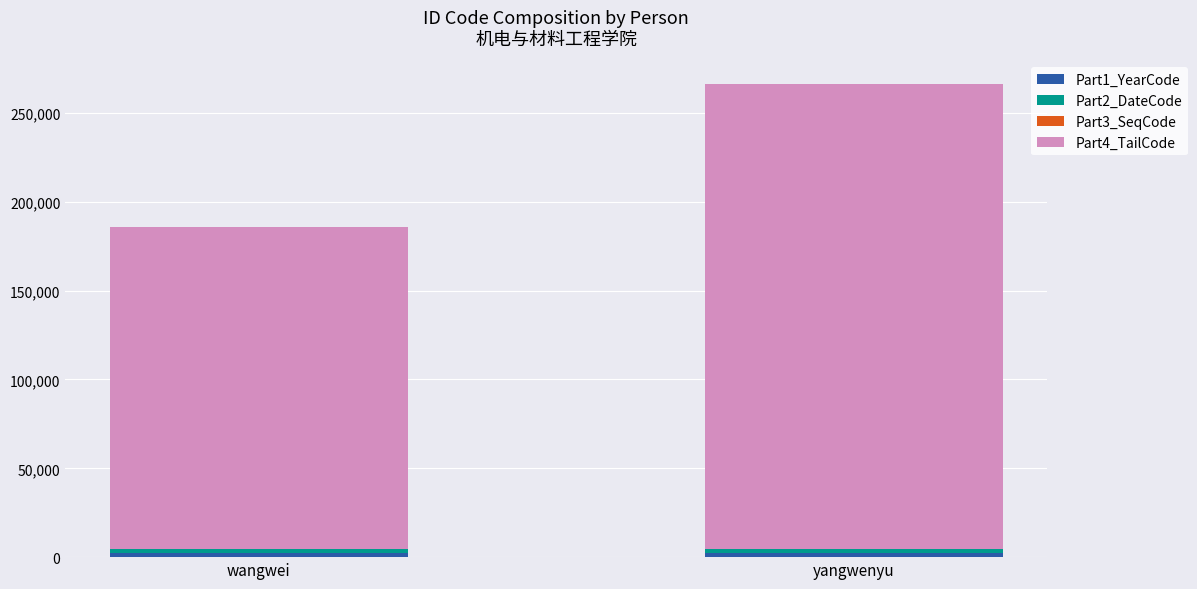

At which category is the sum across all series the highest?

yangwenyu